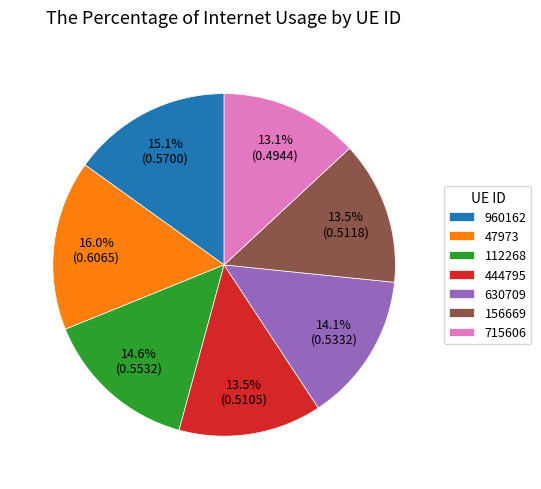

What percentage is the 630709 slice, to the nearest percent?

14%